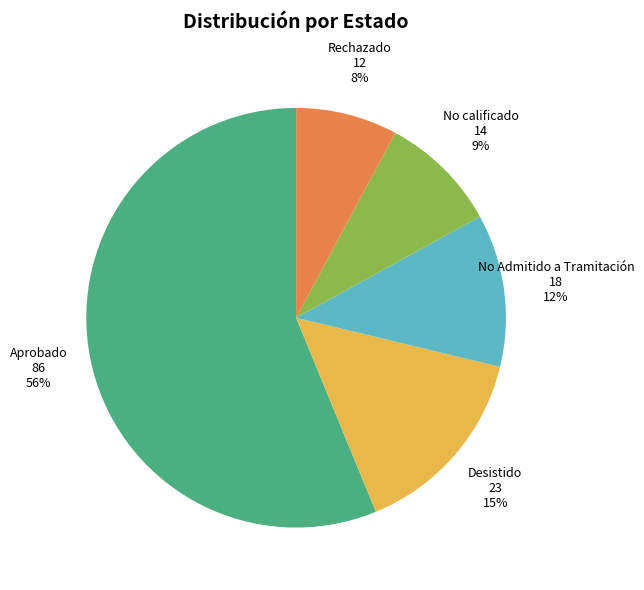

Does Desistido account for over 50% of the chart?

No